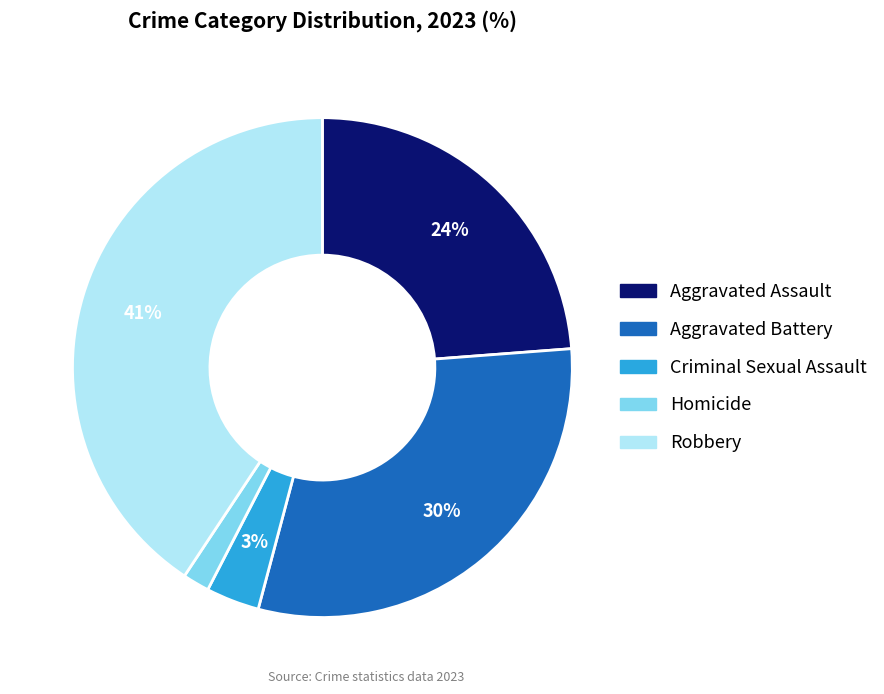

To the nearest percent, what percentage of the pie is Criminal Sexual Assault?

3%